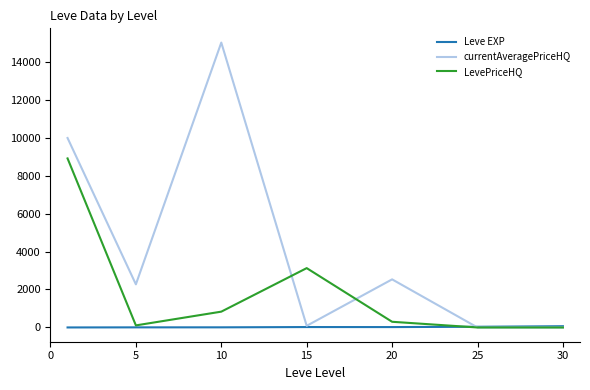

What is the maximum value shown in the chart?

15000.0